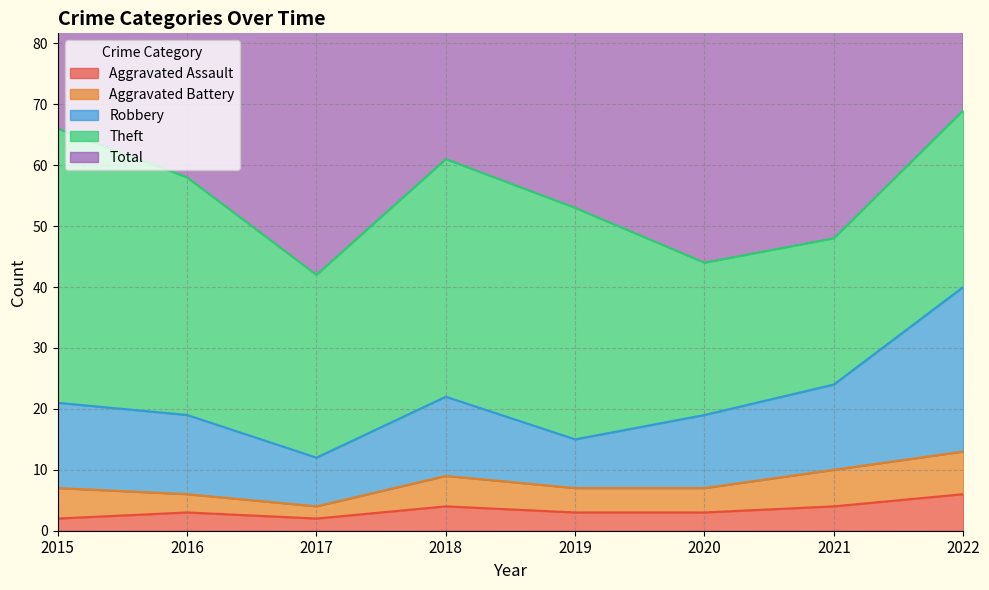

What is the value of the Robbery point at the 4th from the left?

22